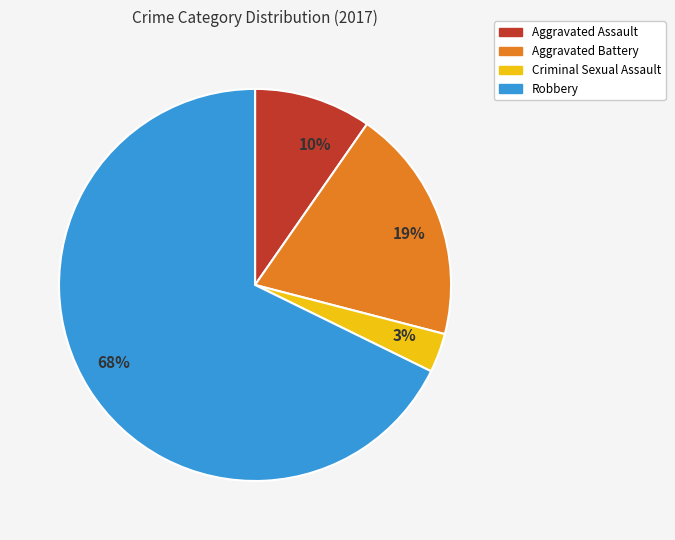

Which has a higher value, 19% or 3%?

19%